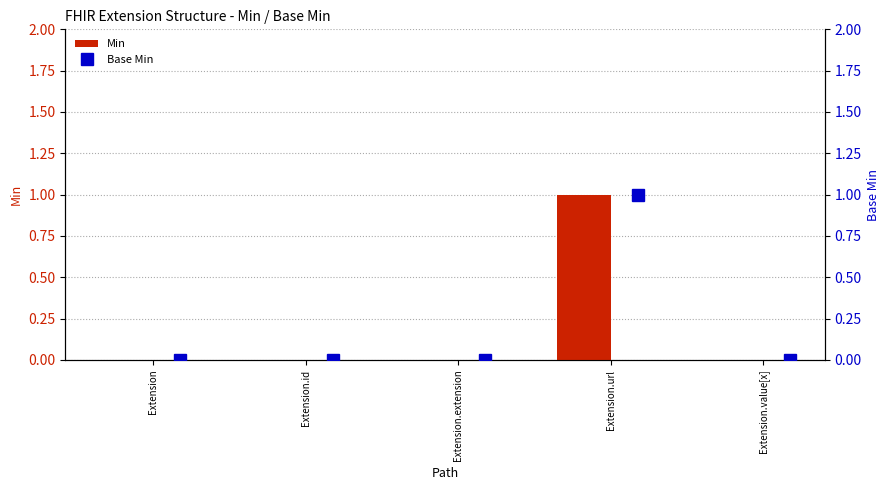

The Min series shows 0 at Extension.extension. True or false?

True